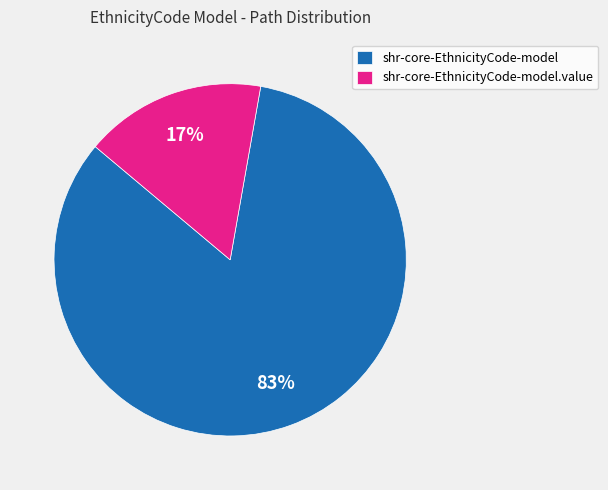

Count the number of slices in the pie.

2